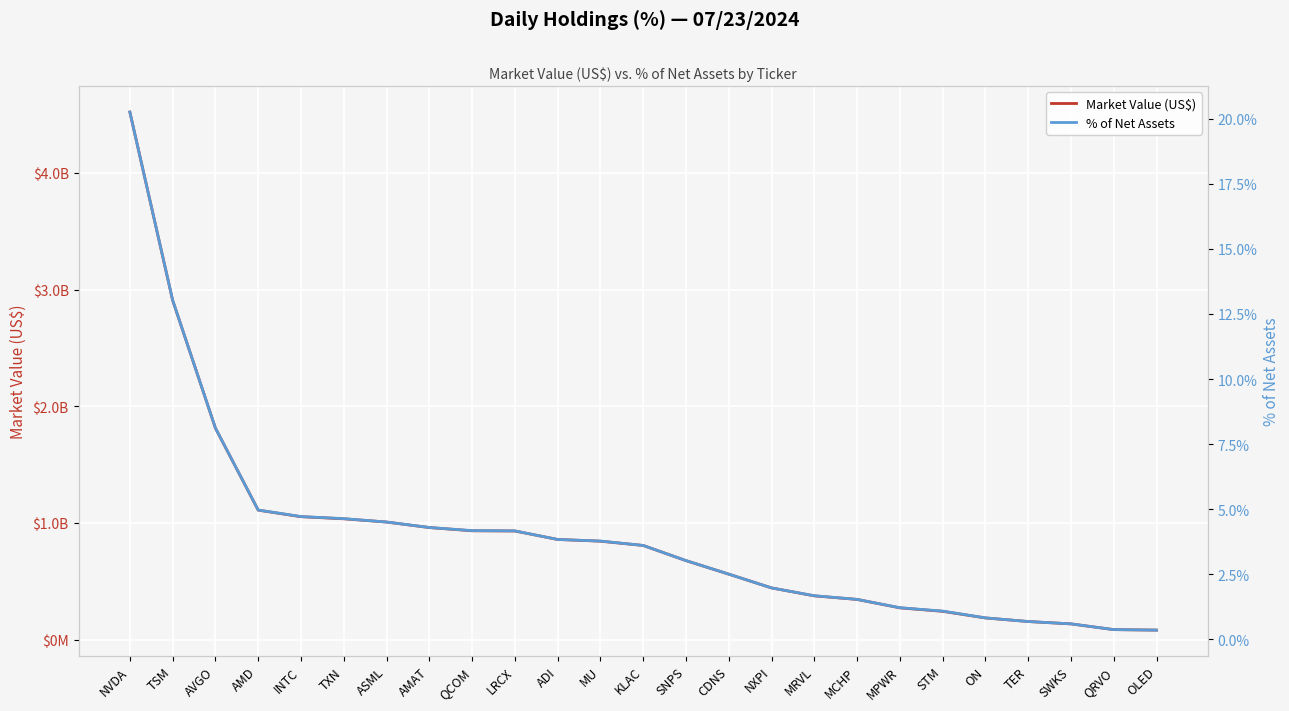

Where is % of Net Assets nearest to the value 0?

OLED